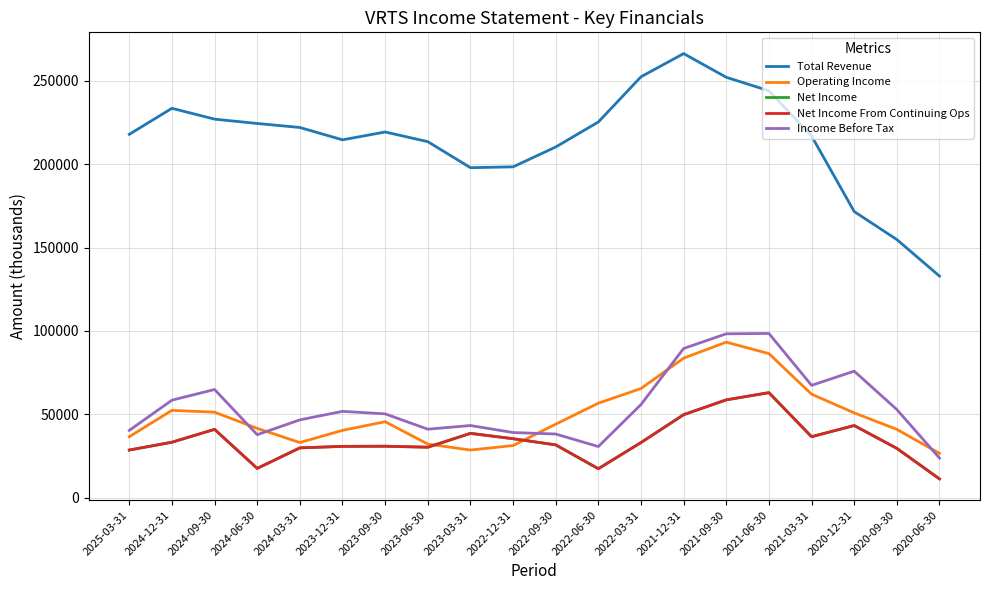

What is the spread (max minus min) of values at 2023-06-30?

183200